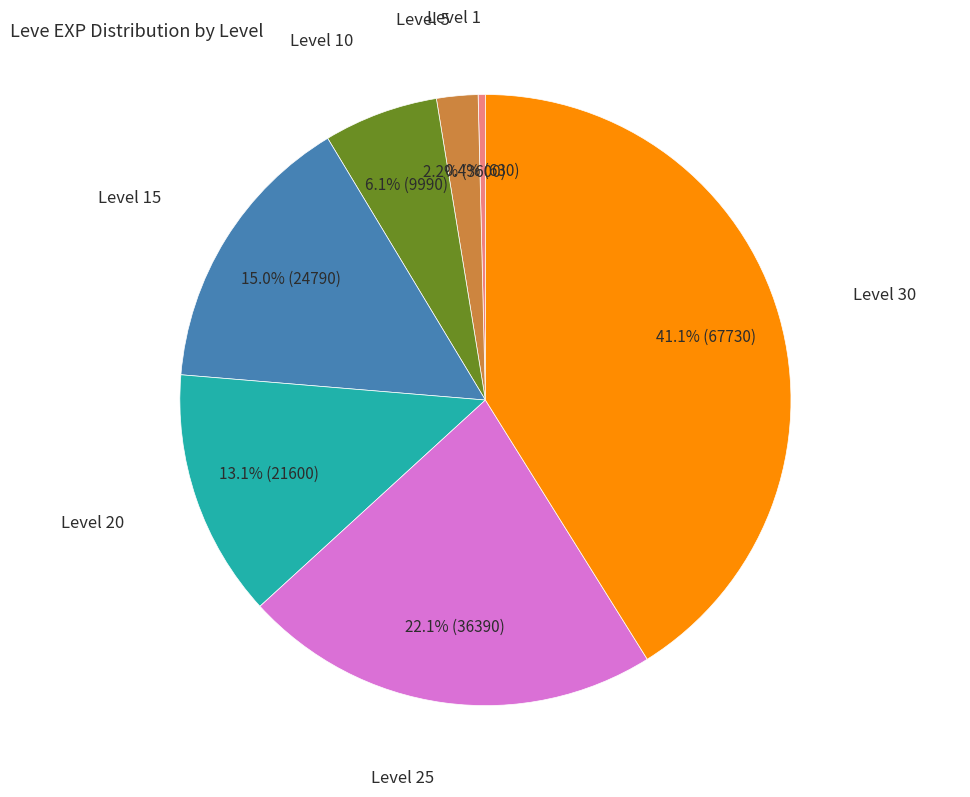

How many segments does this pie chart have?

7